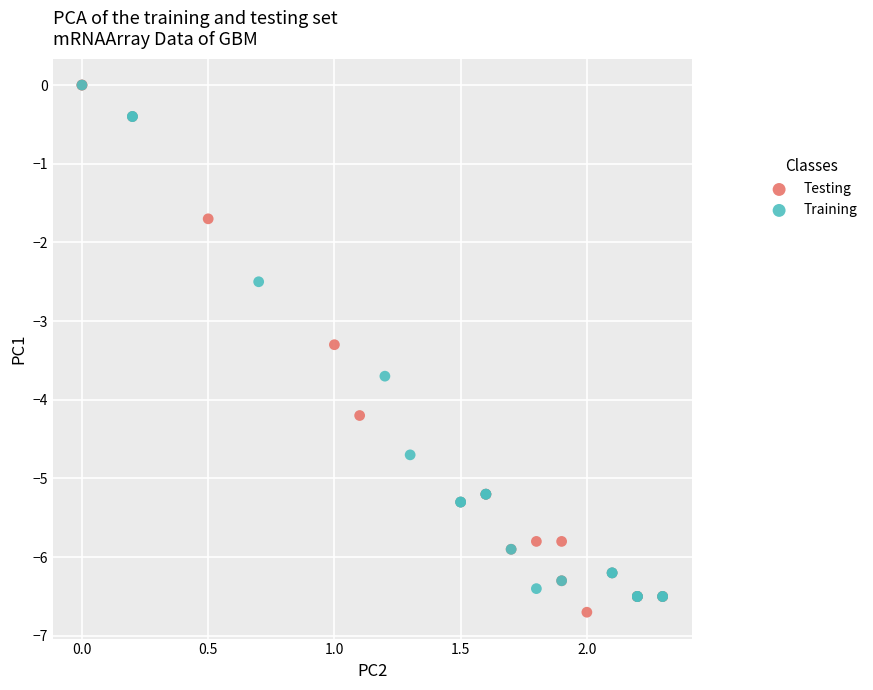

Which series has the widest spread of Y values?

Testing